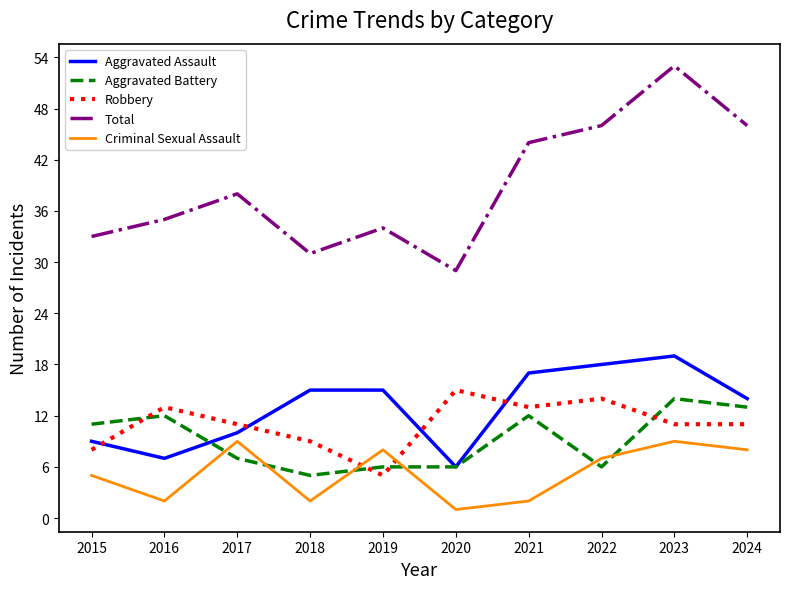

Count the Criminal Sexual Assault values in the range 2 to 8.

7